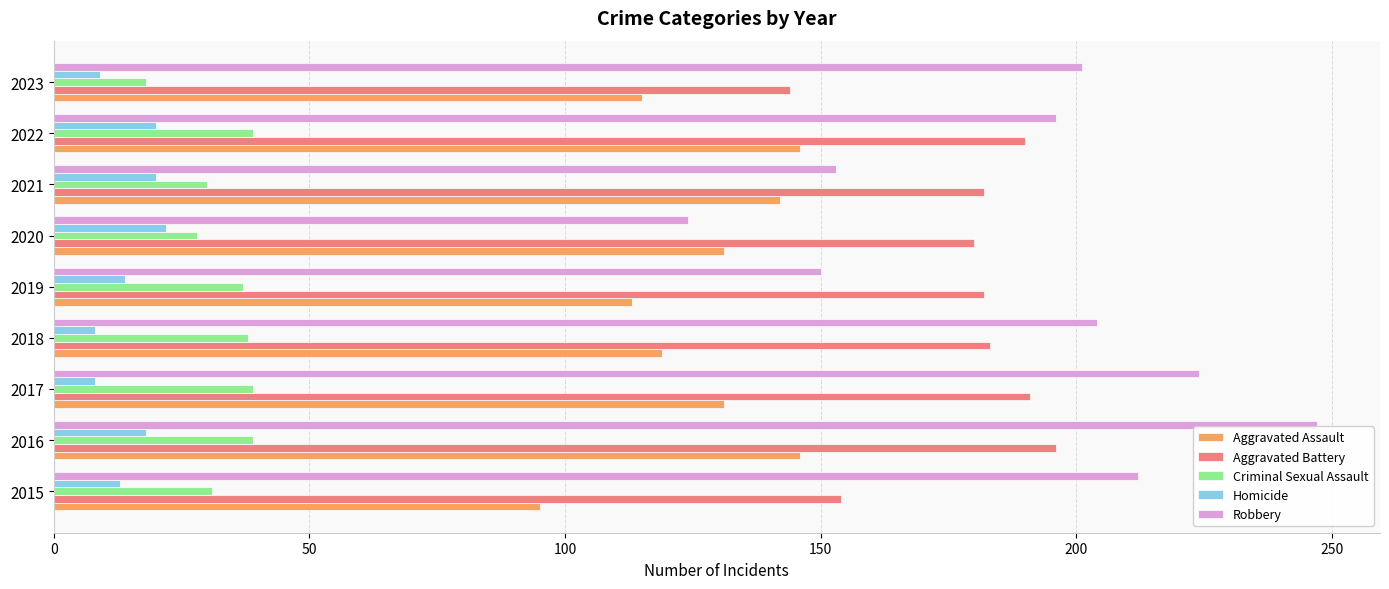

What is the maximum value shown in the chart?

247